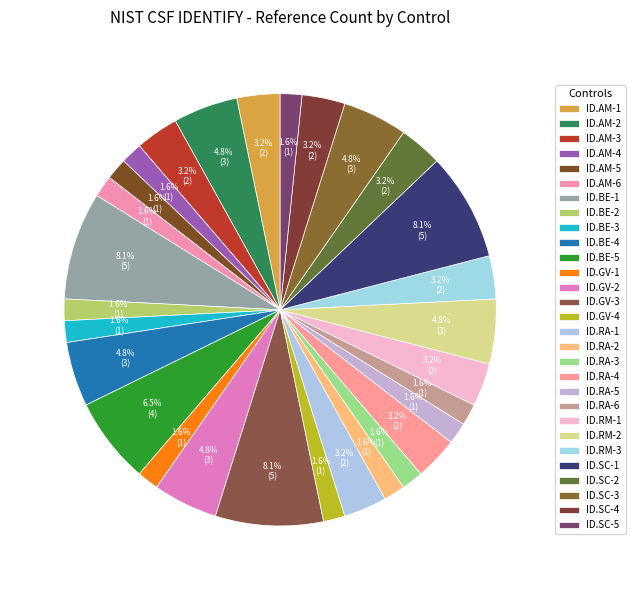

Which category has the smallest portion of the pie?

ID.AM-4